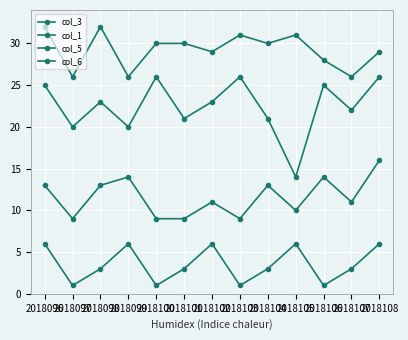

Count the number of categories in the chart.

13